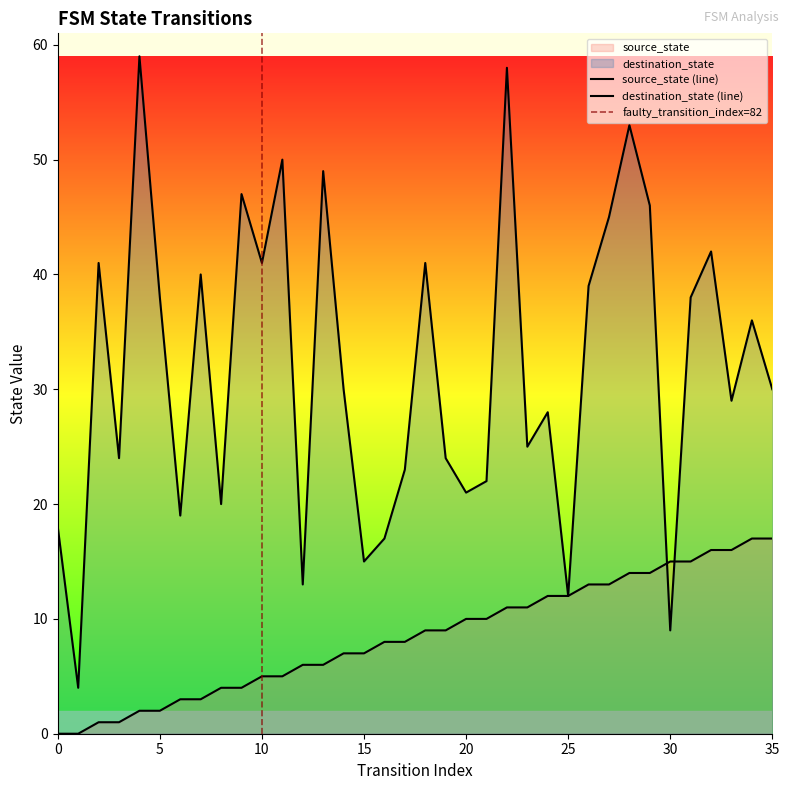

What is the value of the destination_state point at the 15th from the left?

30